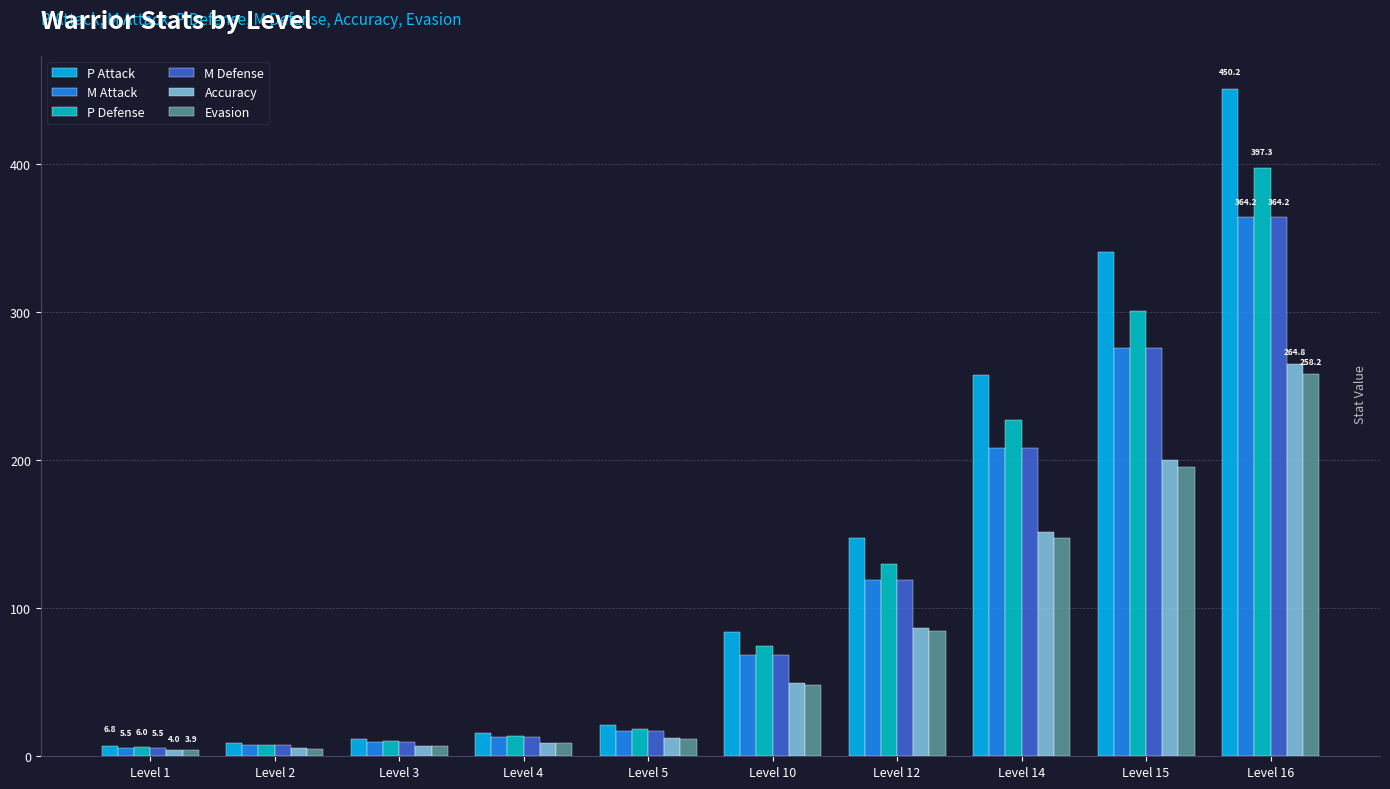

Does the chart contain any negative values?

No